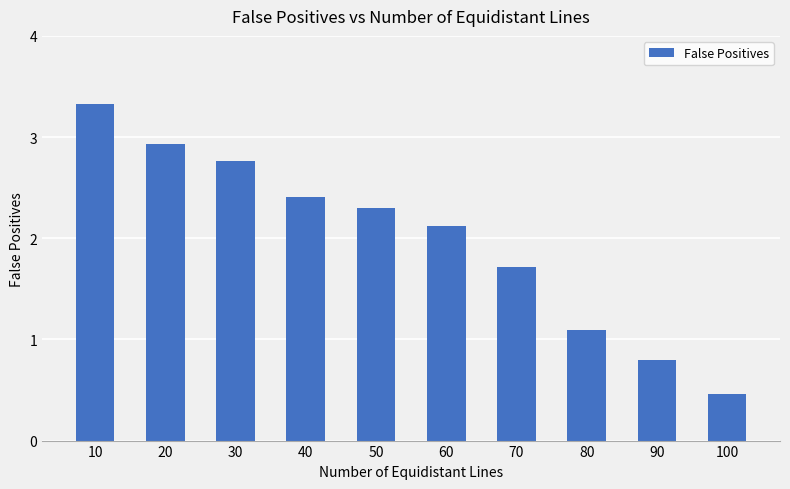

Where does the data first go above 2?

10